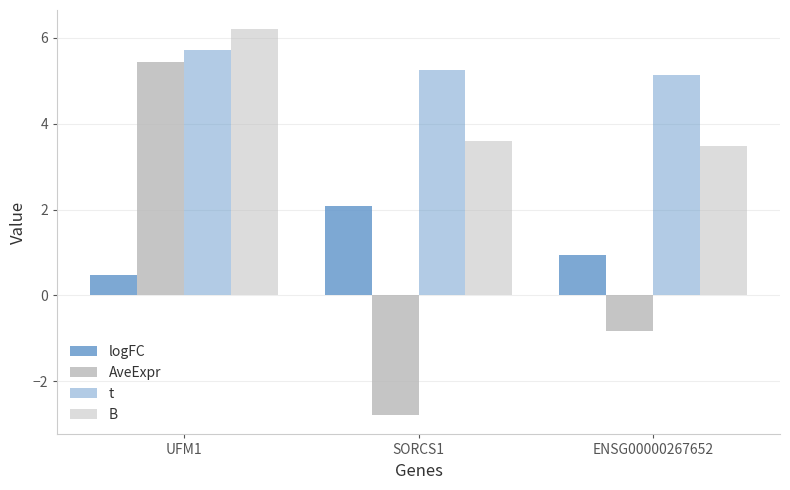

True or false: AveExpr has a value of -0.8 at ENSG00000267652.

True